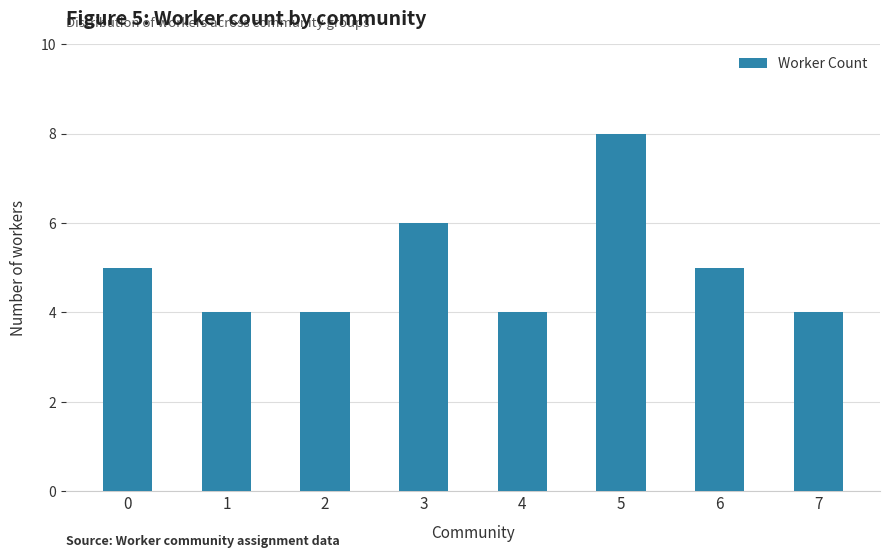

Reading left to right, extract all data points from this chart.

5	4	4	6	4	8	5	4